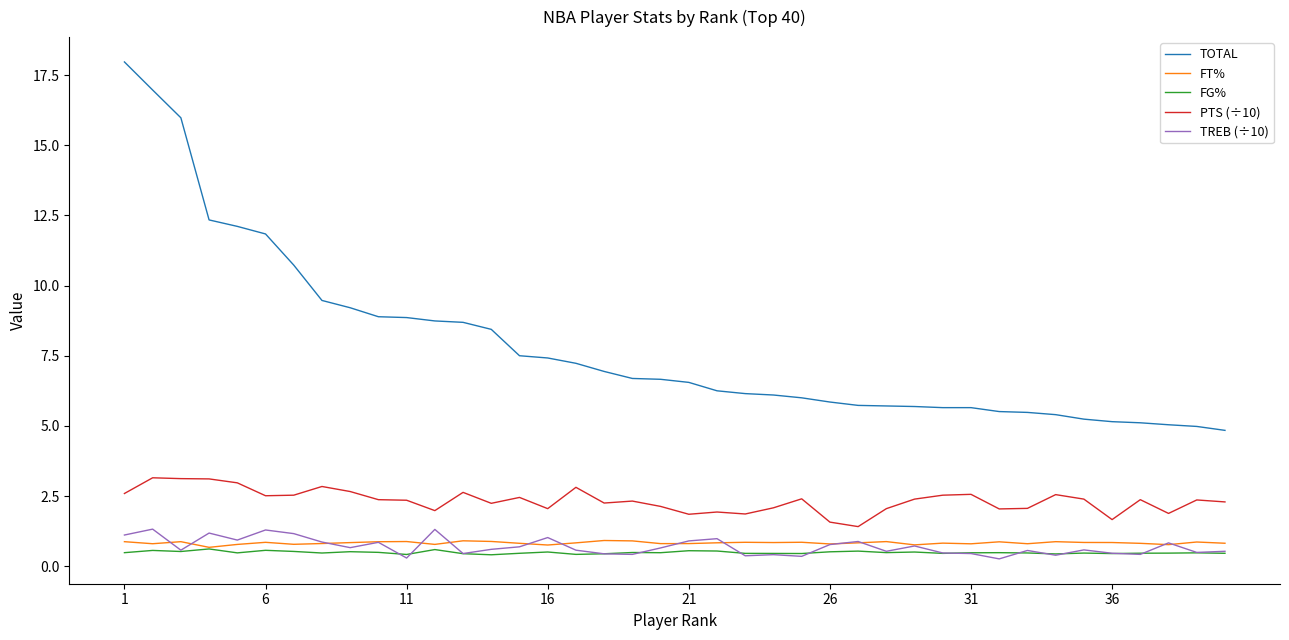

True or false: TOTAL and TREB (÷10) intersect in this chart.

False